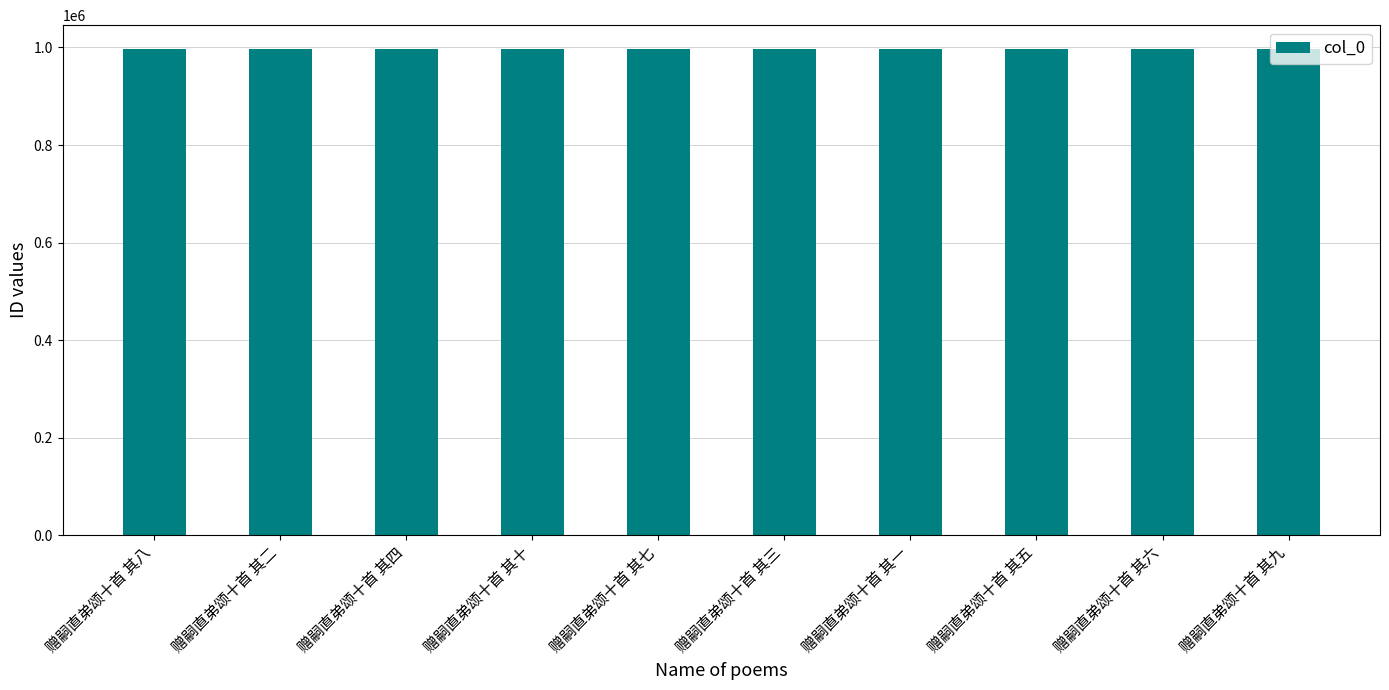

Approximately how many times larger is the value at 赠嗣直弟颂十首 其十 compared to 赠嗣直弟颂十首 其七?

1.0